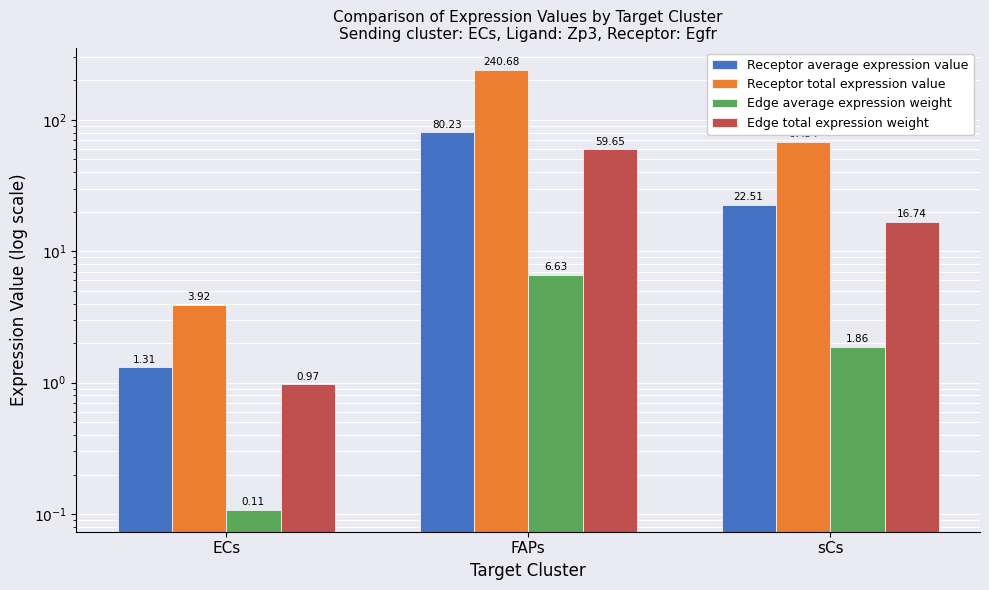

At which label does Edge average expression weight first exceed 1?

FAPs